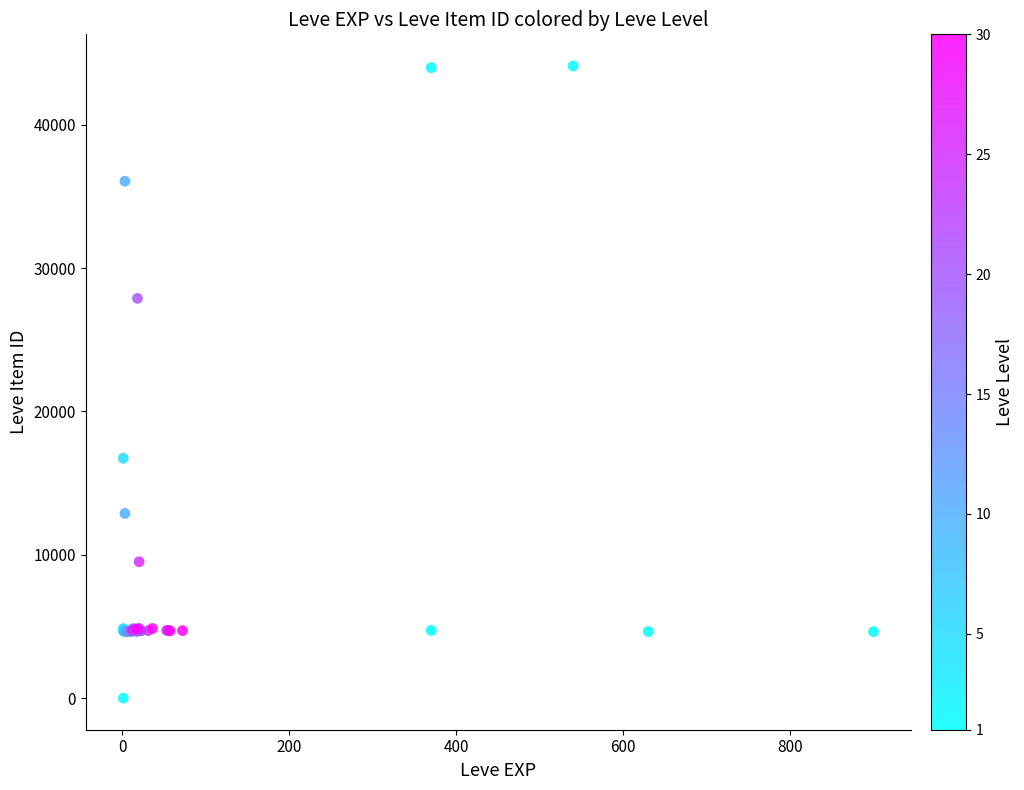

What Y value in the scatter plot is closest to 22050?

16734